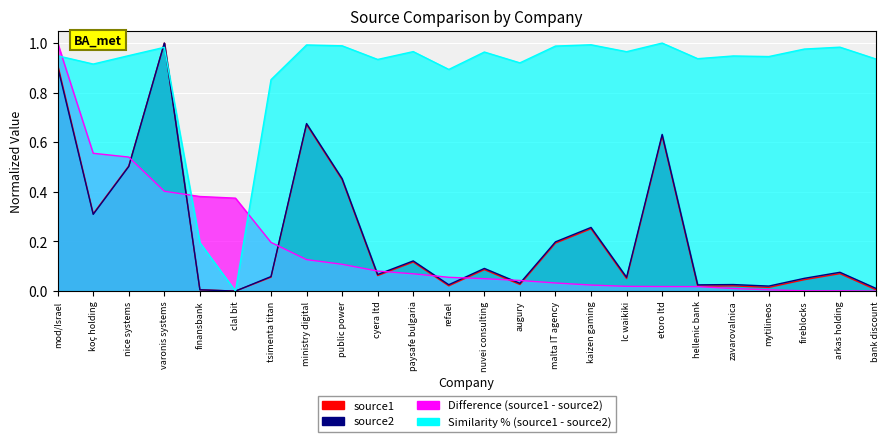

What is the difference between the difference values at lc waikiki and clal bit?

0.4